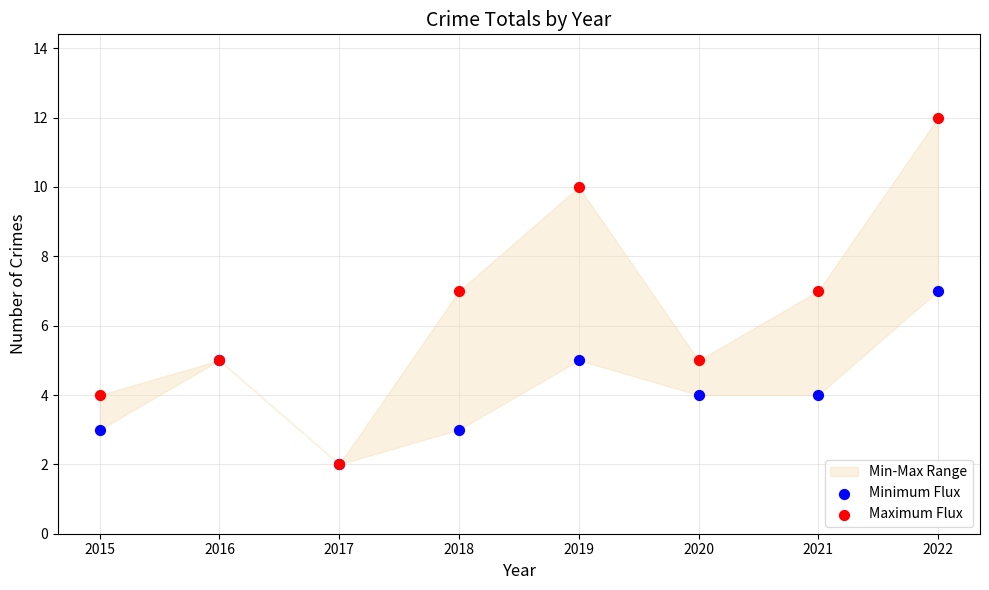

Which series contains the highest Y value?

Maximum Flux